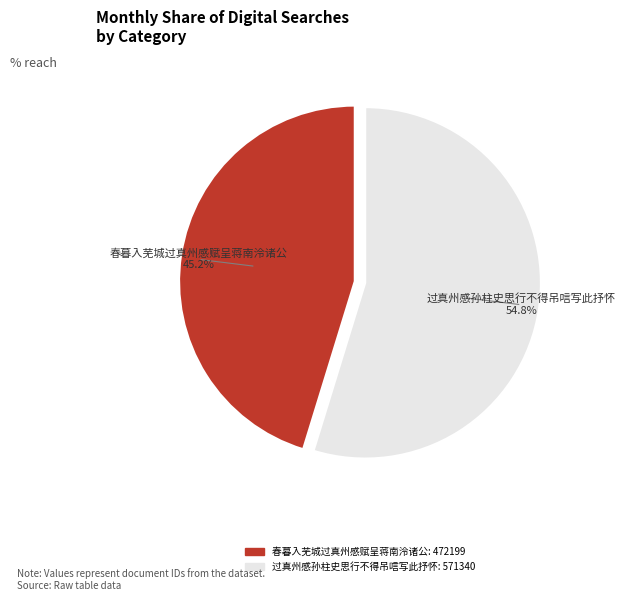

To the nearest percent, what is the difference between the 春暮入芜城过真州感赋呈蒋南泠诸公 and 过真州感孙柱史思行不得吊唁写此抒怀 slice percentages?

10%